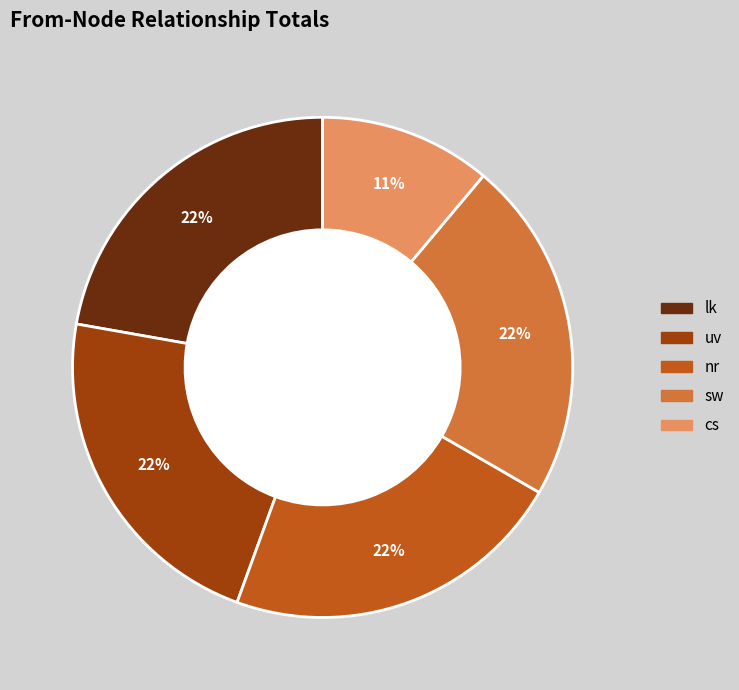

Is it true that nr is 22% of the pie?

True